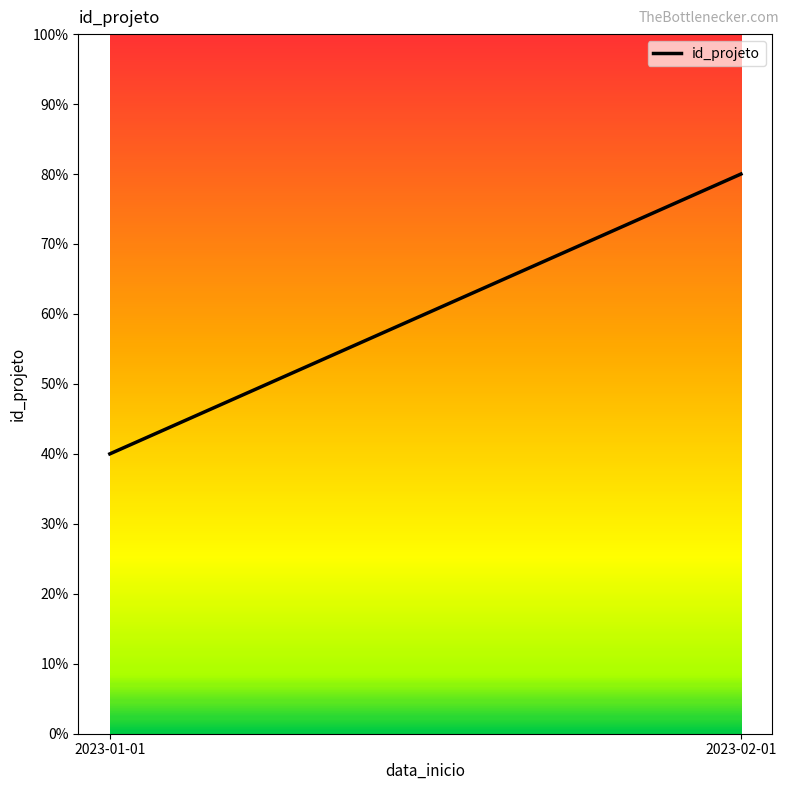

Approximately how many times larger is the value at 2023-02-01 compared to 2023-01-01?

2.0